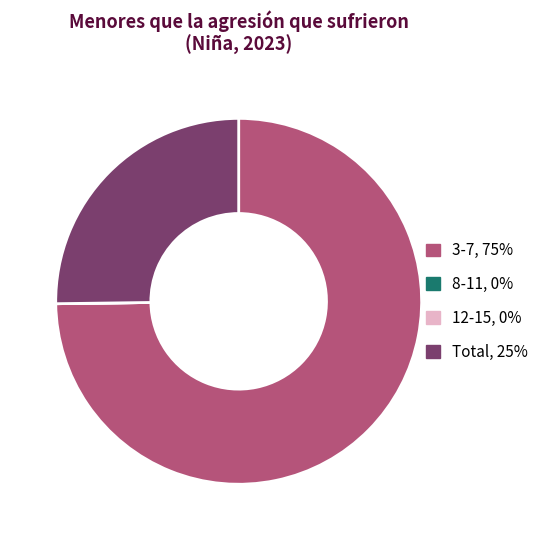

The 3-7 slice represents 64% of the pie. True or false?

False